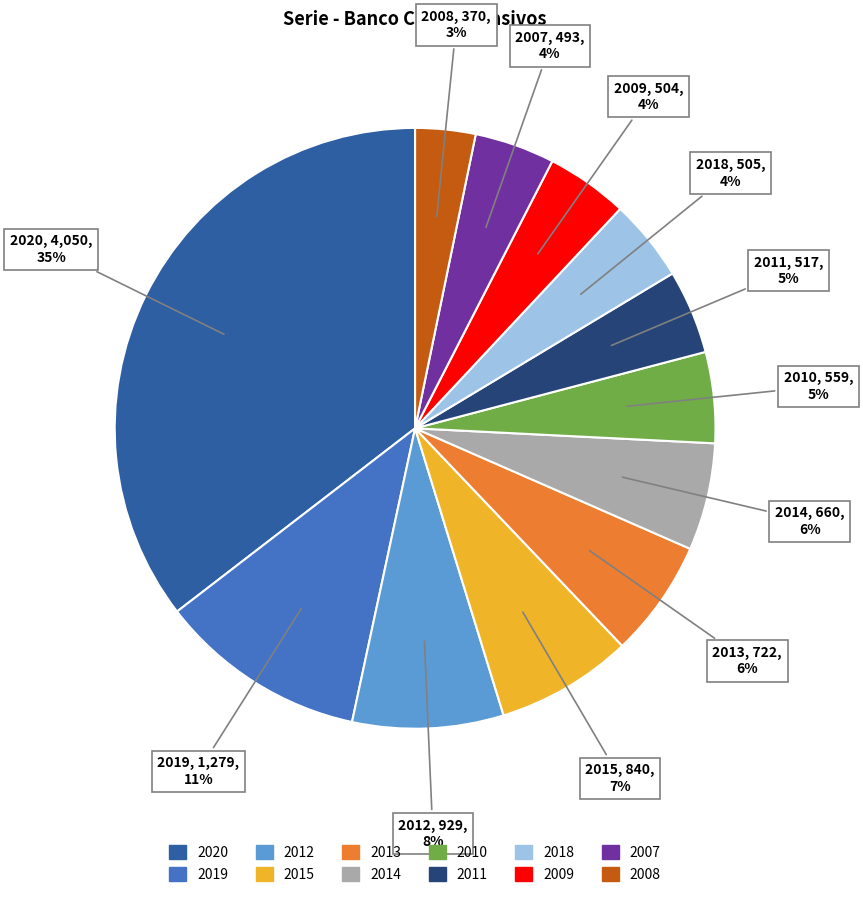

To the nearest percent, what is the average slice percentage?

8%